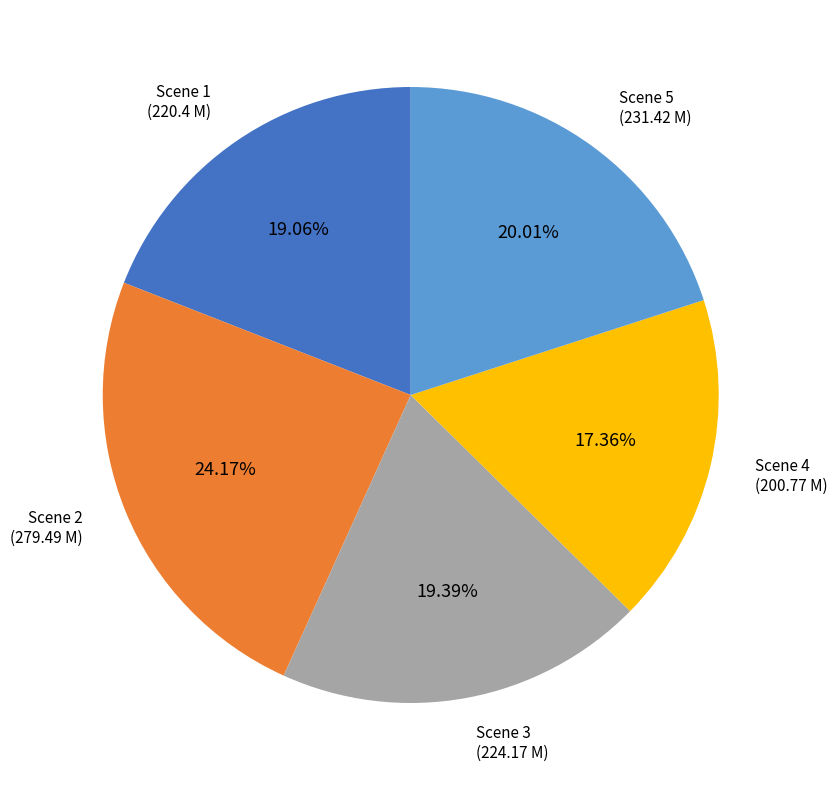

Does any single category account for the majority?

No